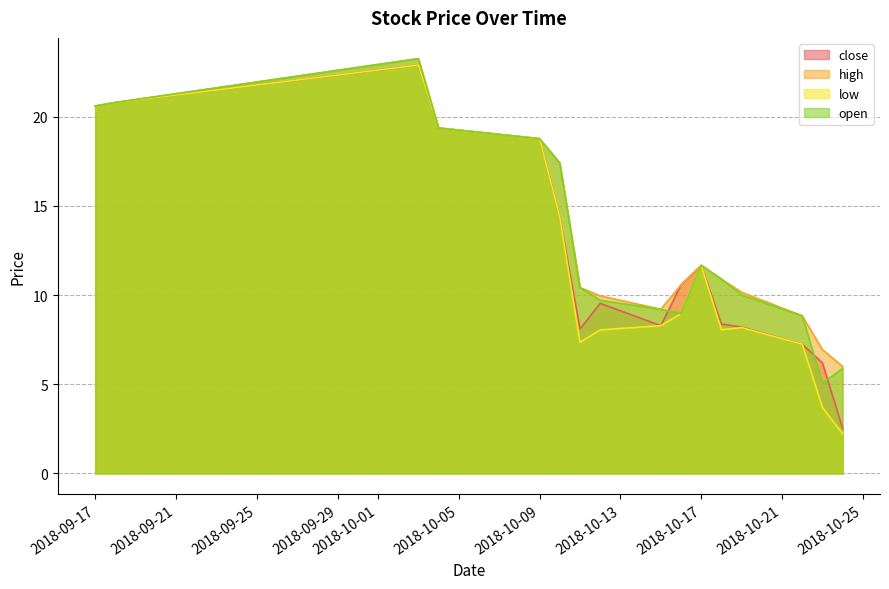

How many series are shown in this chart?

4